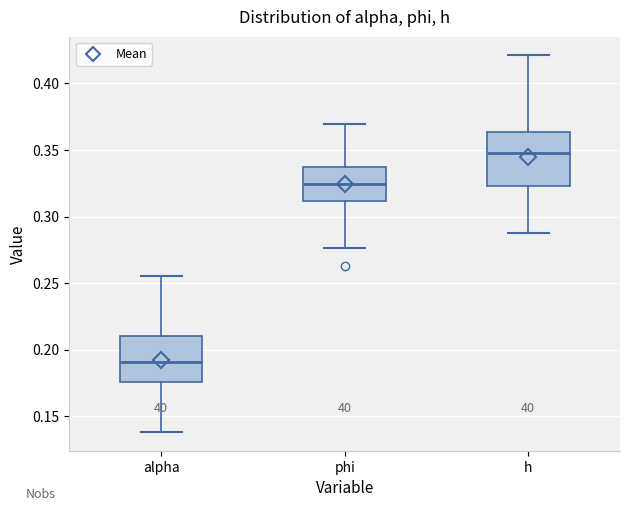

Which box has the lowest median line?

alpha